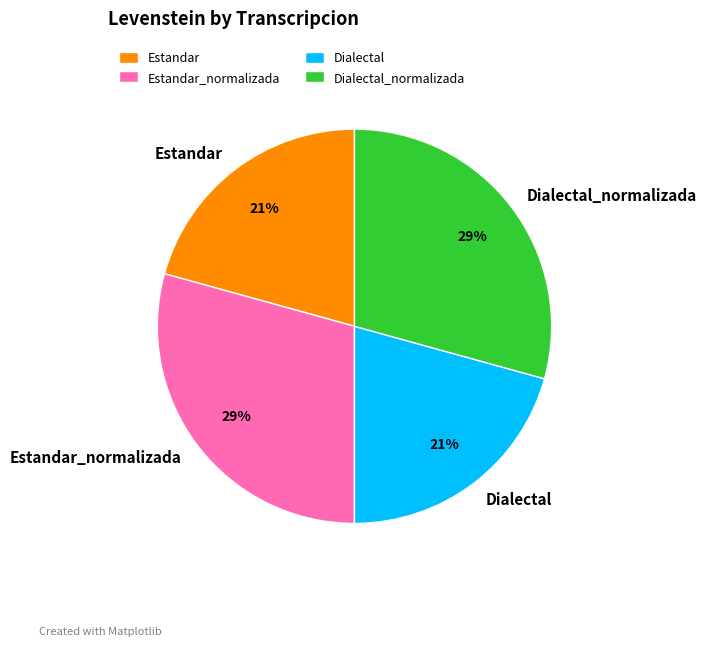

What percentage is the Estandar_normalizada slice, to the nearest percent?

29%